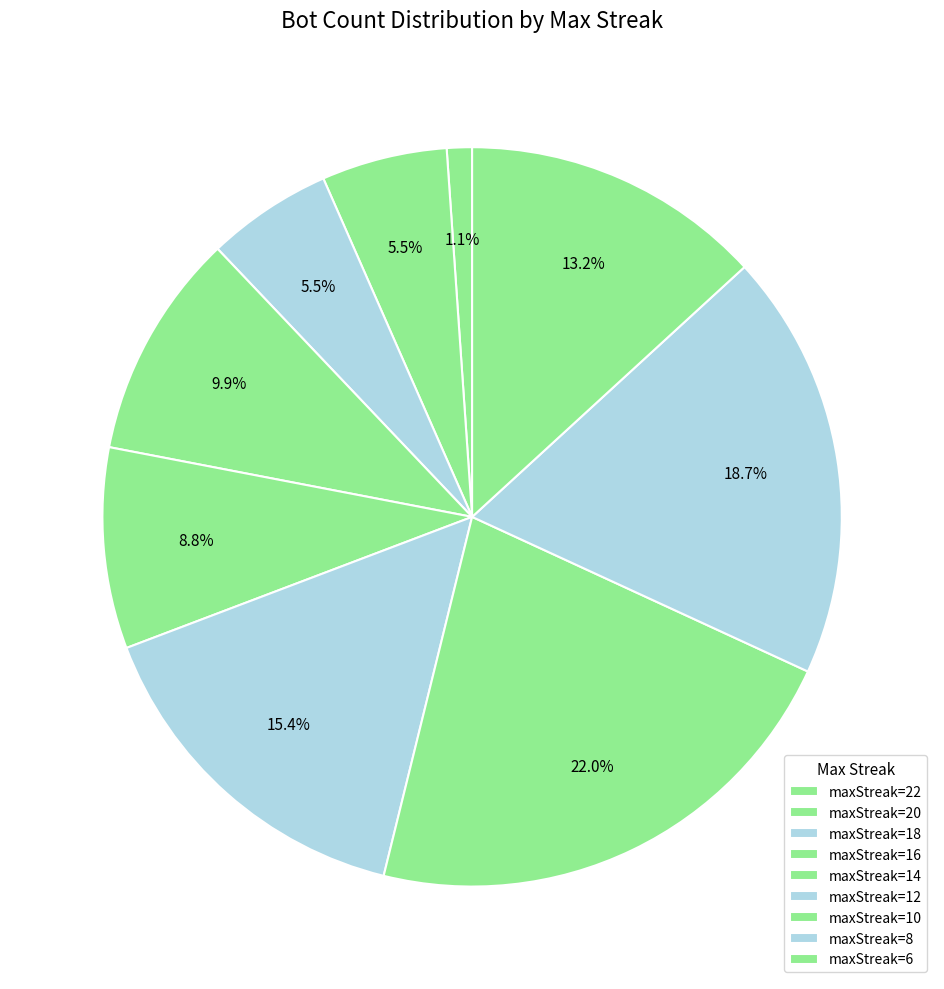

Count the number of slices in the pie.

9